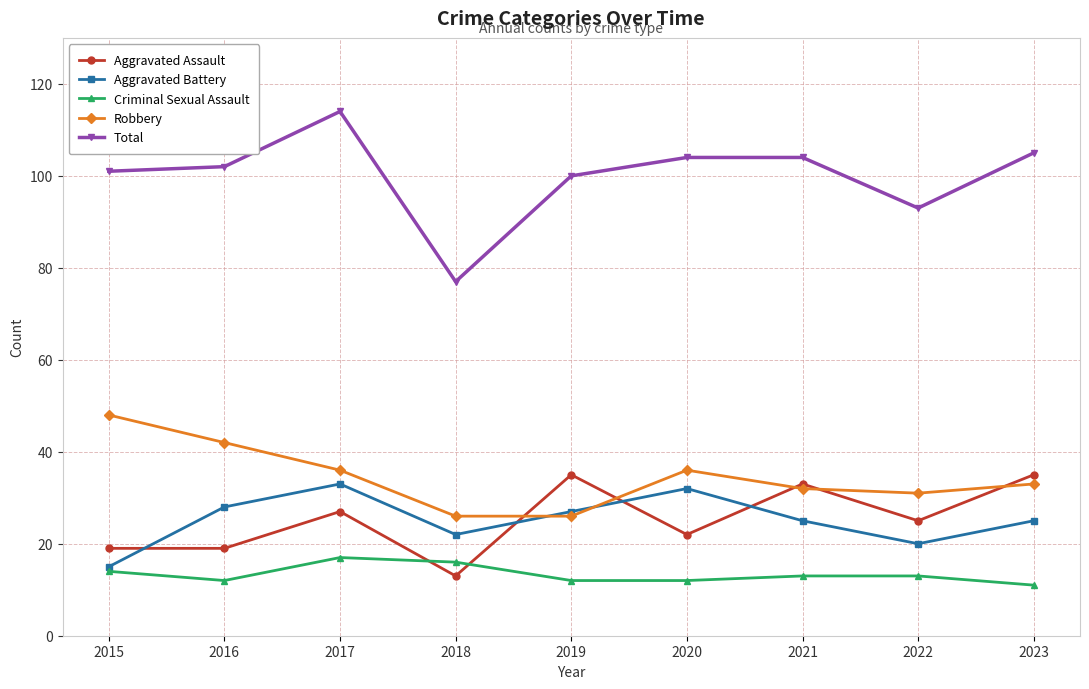

What is the spread (max minus min) of values at 2016?

90